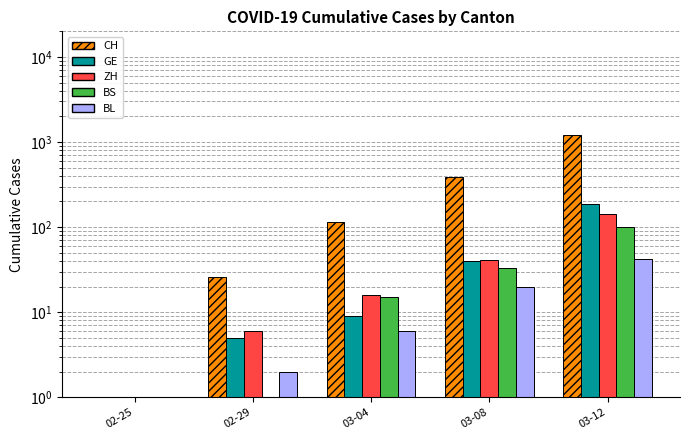

Is it true that ZH equals 207 at 03-12?

False